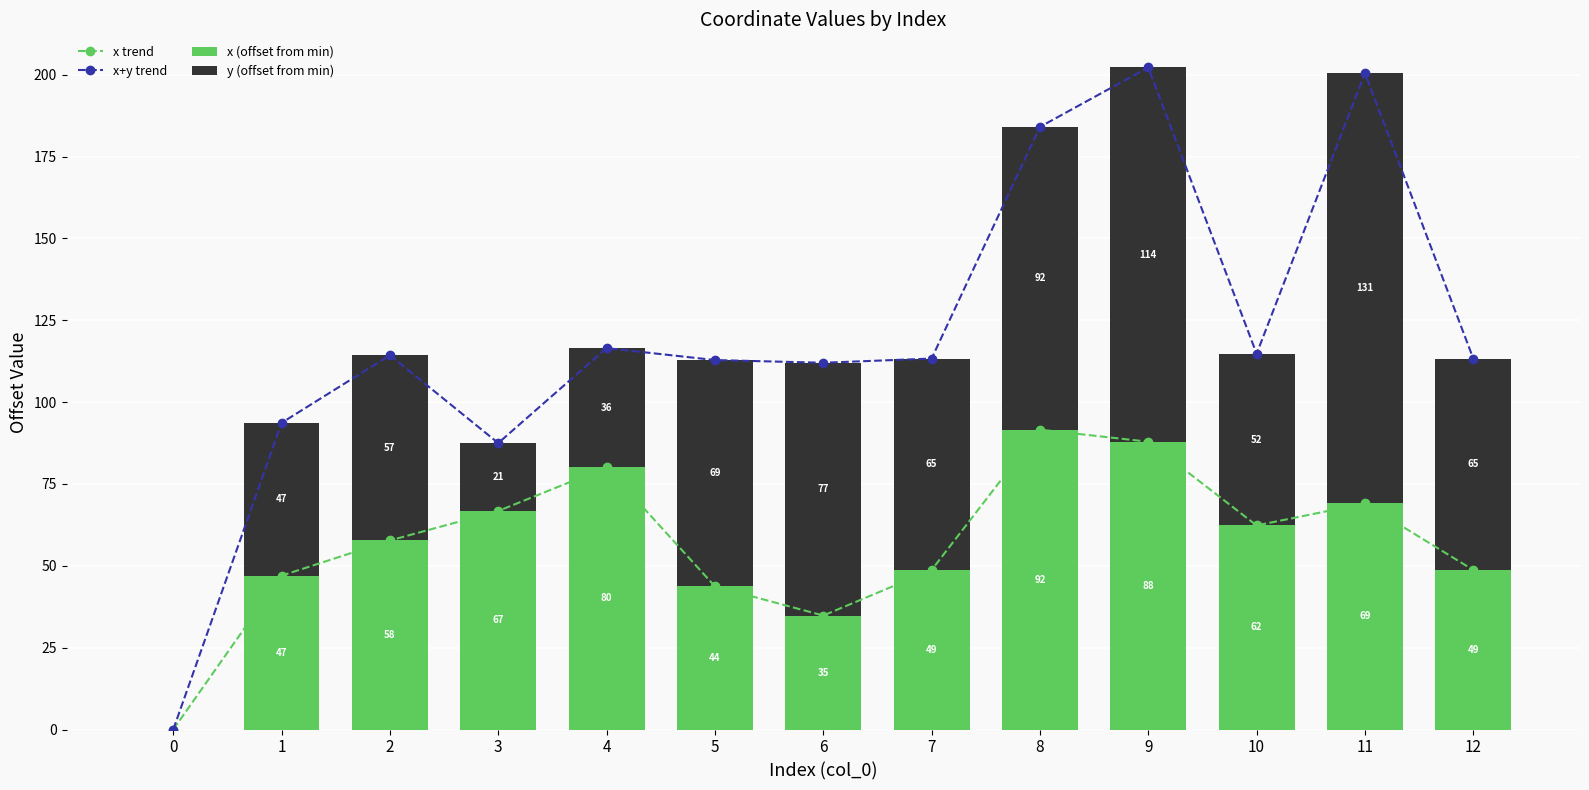

What is the value of the x+y trend bar at the 4th from the left?

87.5